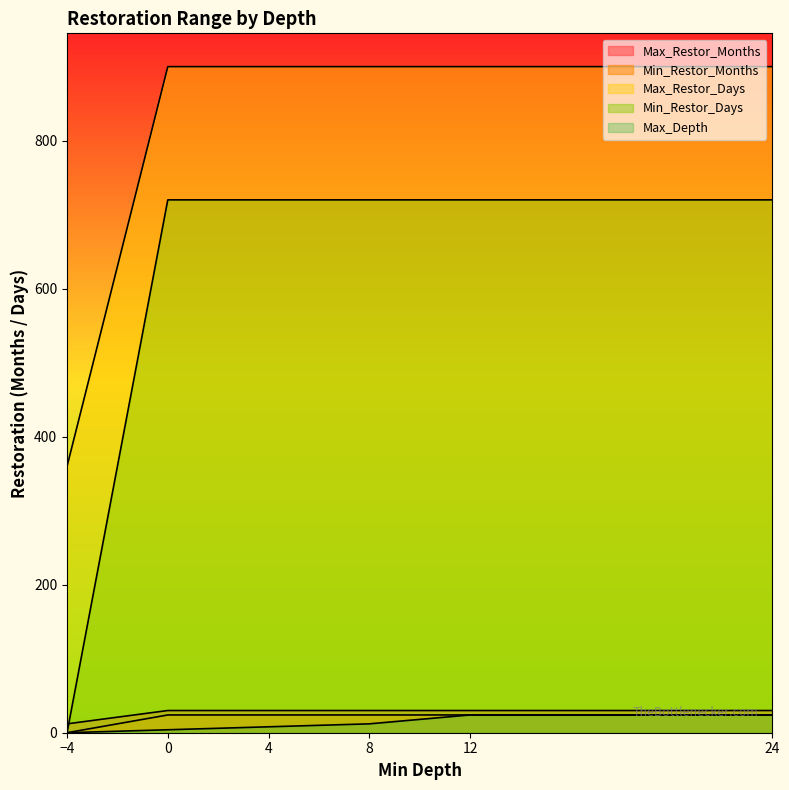

How many data points does each series have?

6